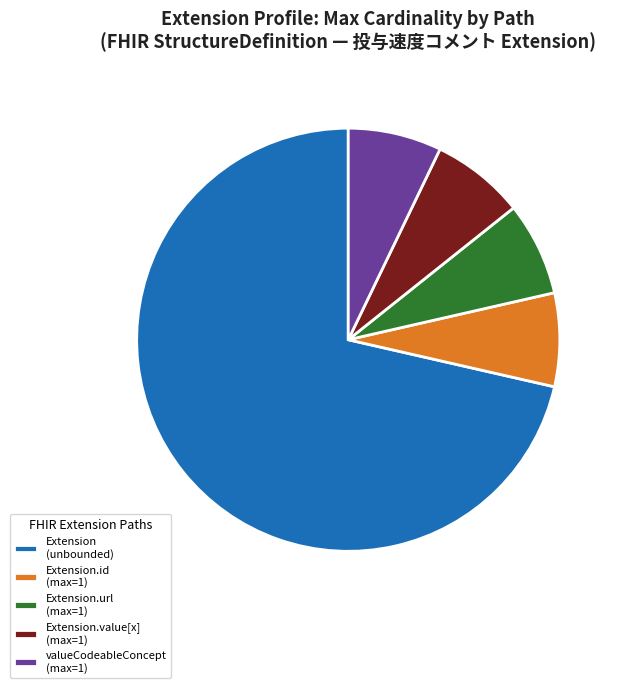

Is there a majority slice in this chart?

Yes